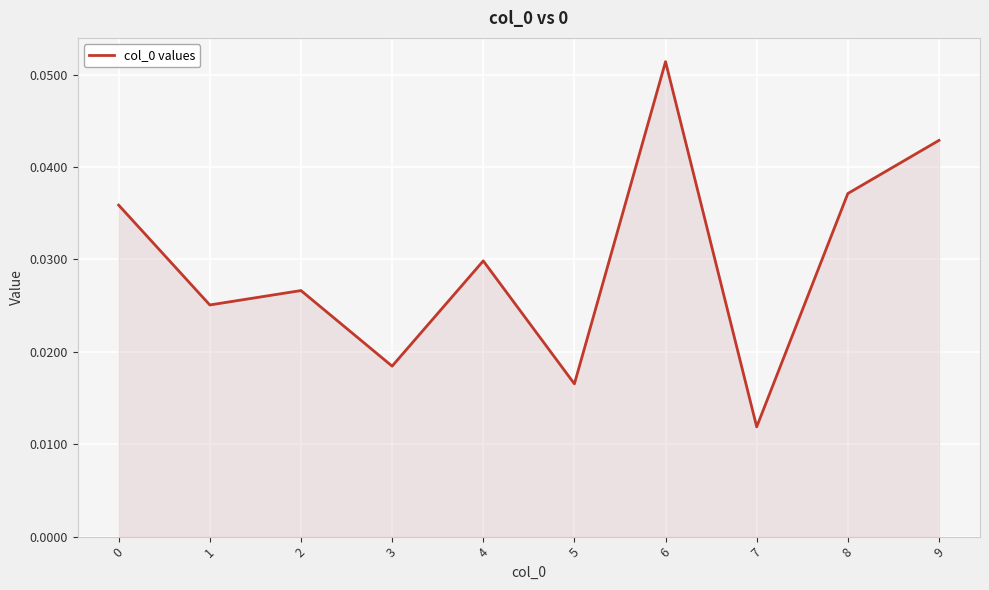

How many lines are shown in the chart?

1